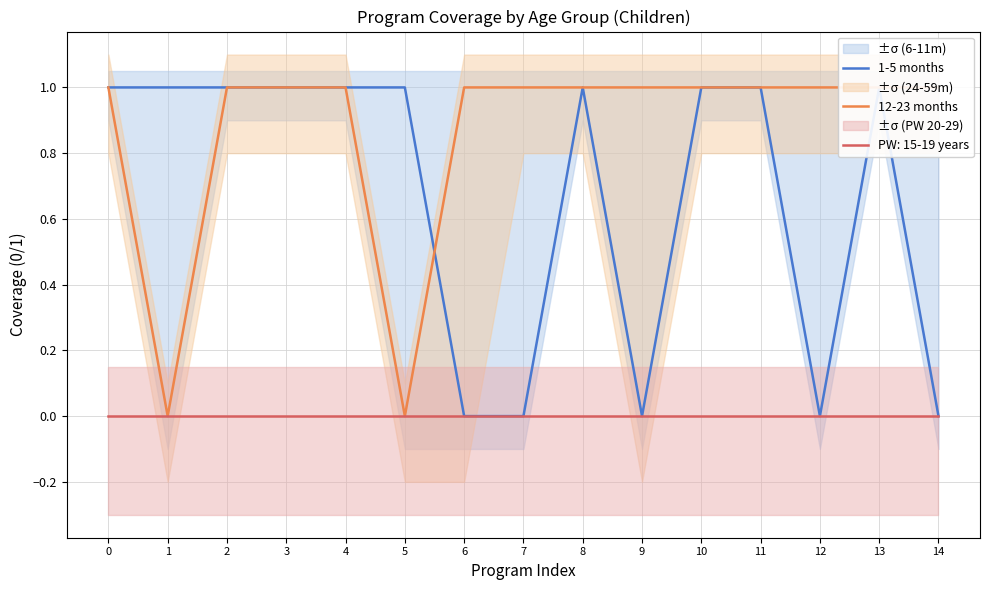

How many lines are shown in the chart?

2